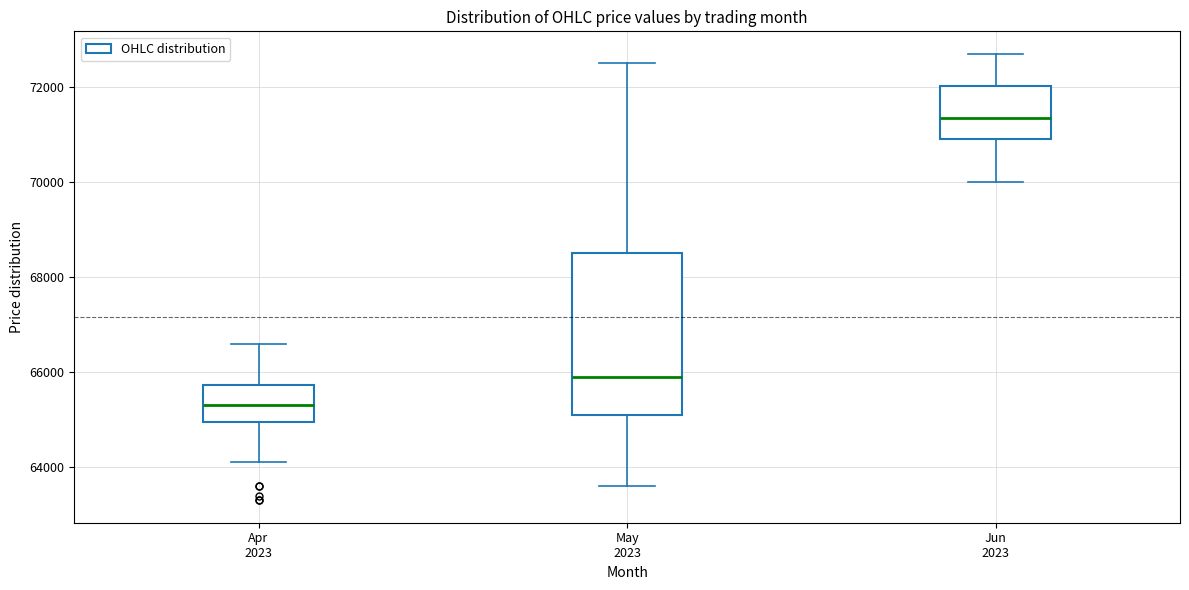

Which box has the highest median line?

Jun 2023